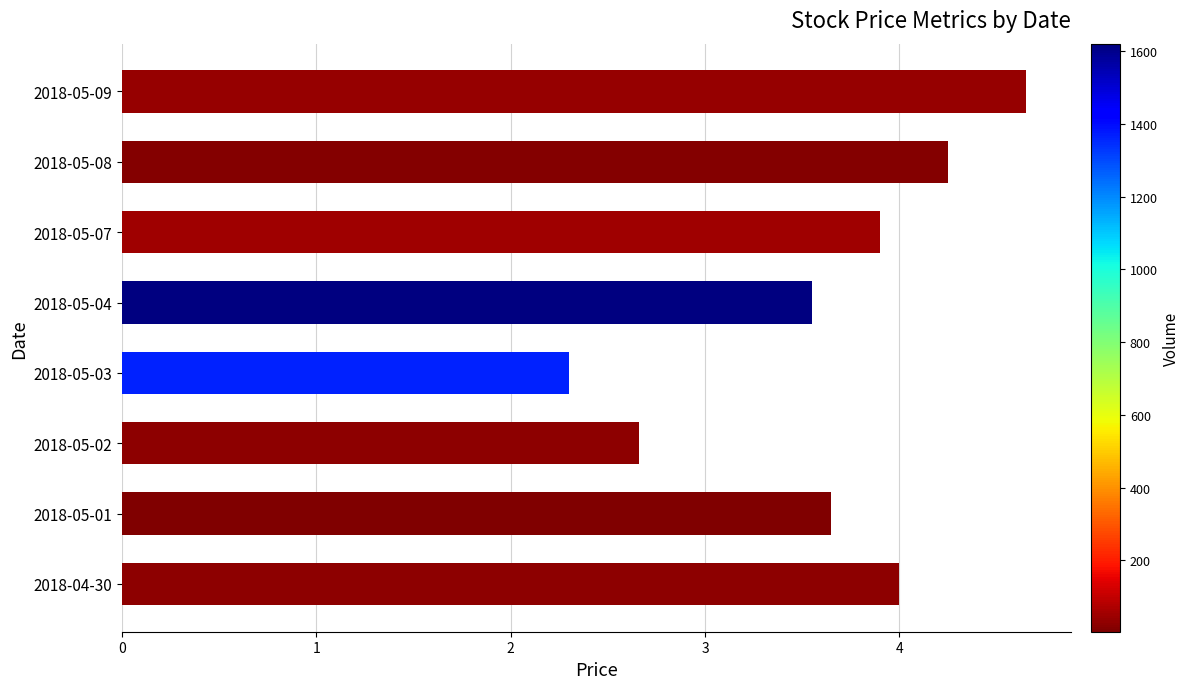

What is the sum of the values at 2018-05-01 and 2018-05-08?

7.9